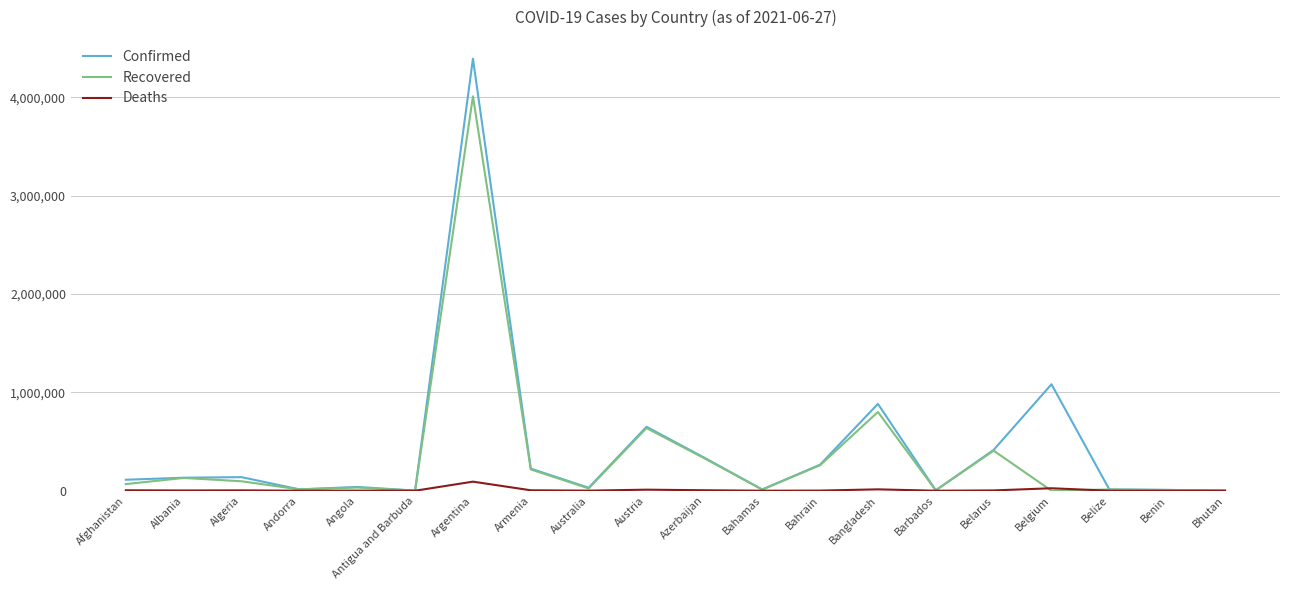

Which series has the largest range (max minus min)?

Confirmed